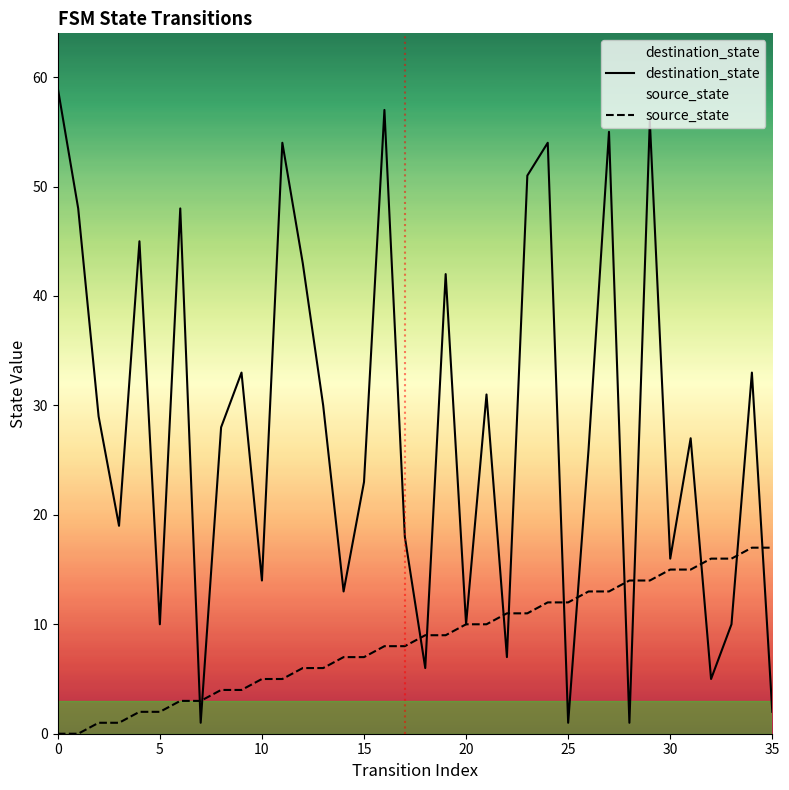

What is the highest value of the destination_state series?

59